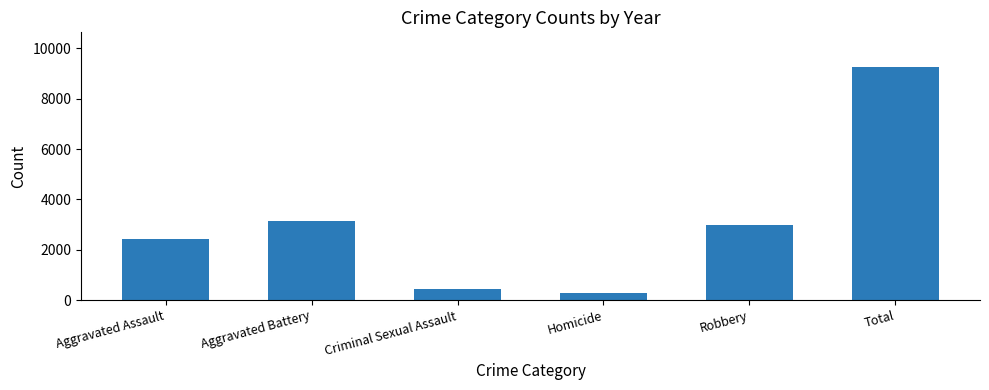

Reading left to right, transcribe all the data shown in this chart.

Aggravated Assault=2423	Aggravated Battery=3147	Criminal Sexual Assault=437	Homicide=280	Robbery=2965	Total=9252